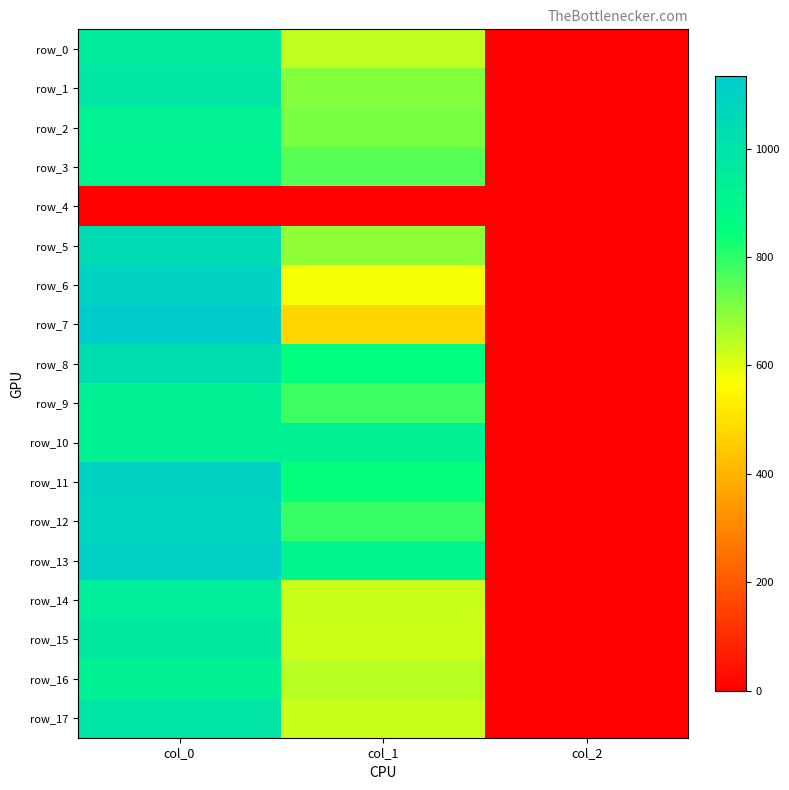

Which series has the widest spread of values?

row_7